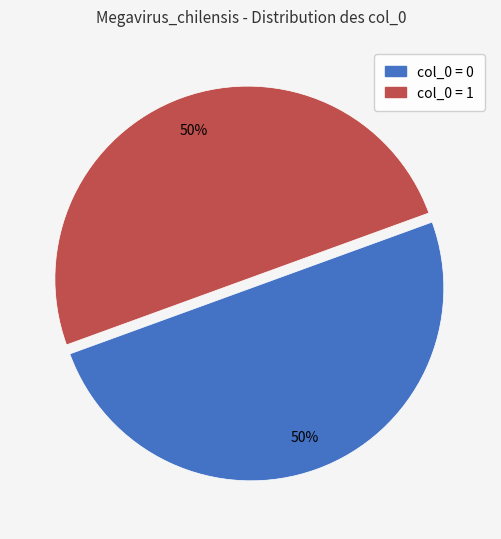

Count the number of slices in the pie.

2